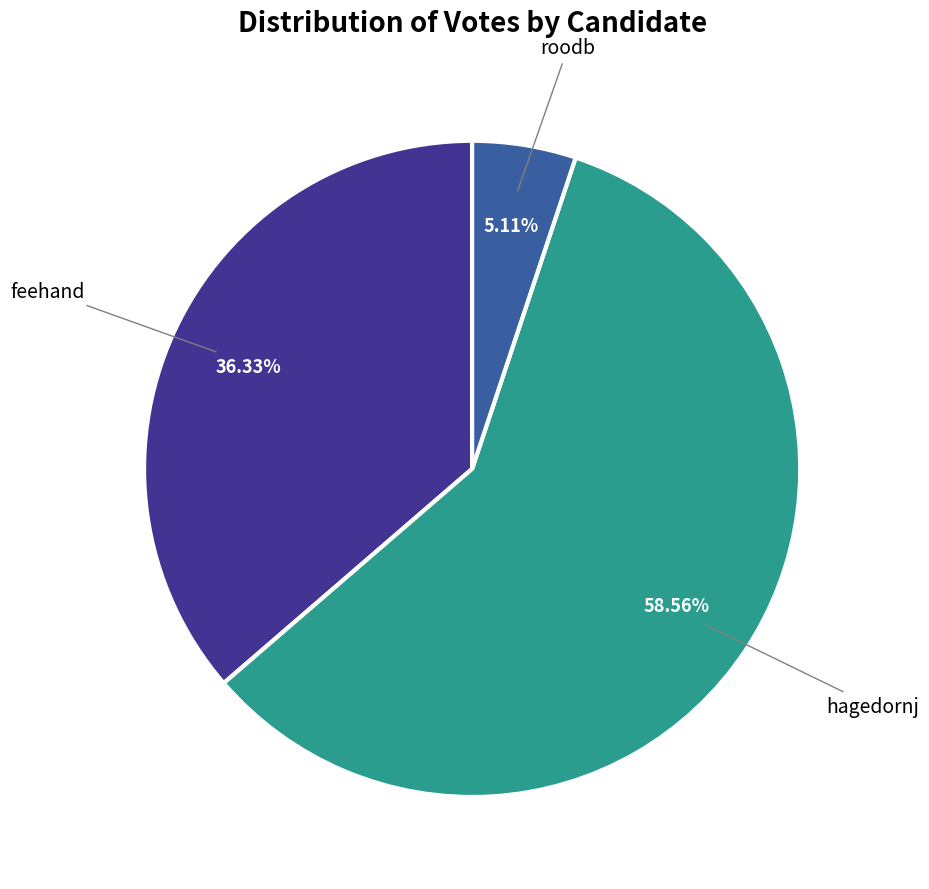

Is there any slice that represents more than half of the pie?

Yes